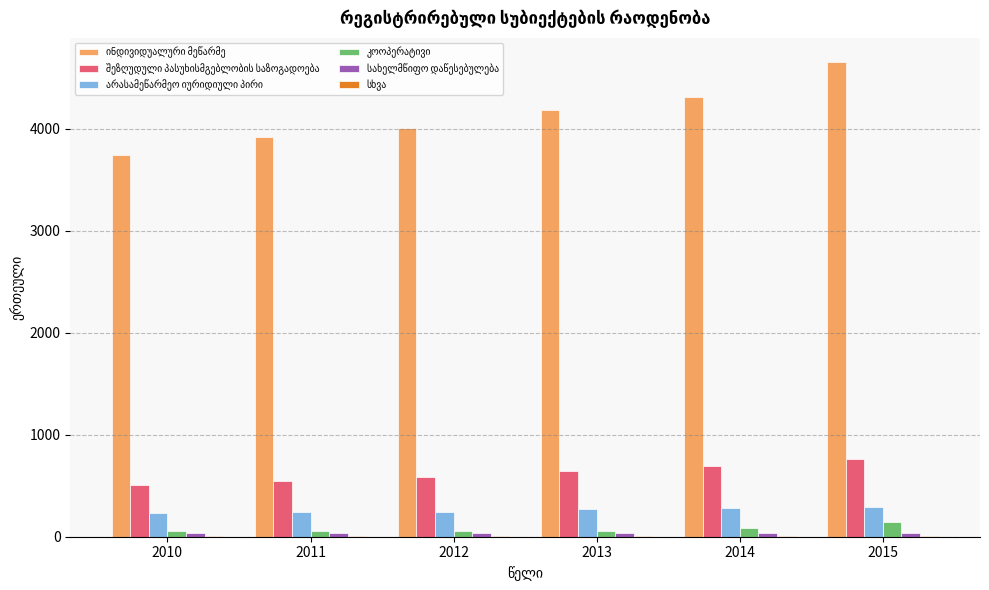

Is it true that ინდივიდუალური მეწარმე equals 2669 at 2013?

False